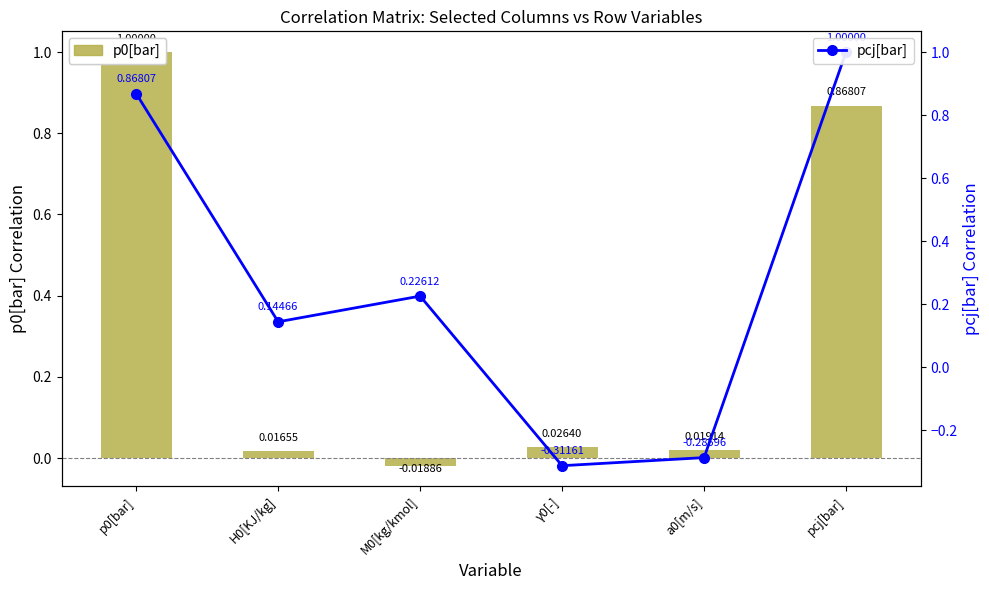

At which label does pcj[bar] first exceed 0?

p0[bar]